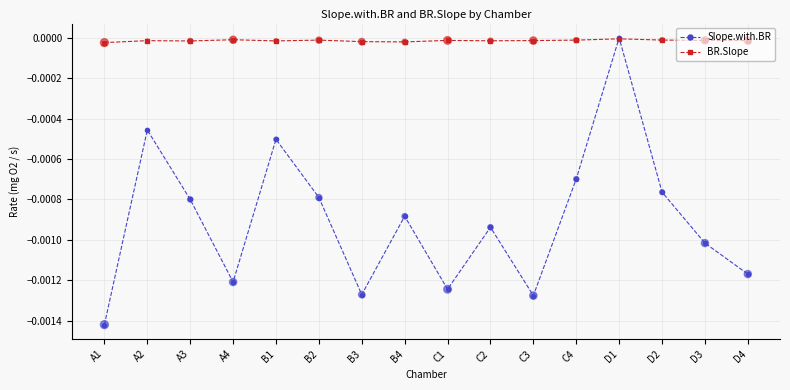

Between A4 and B1, which series saw the biggest shift?

Slope.with.BR